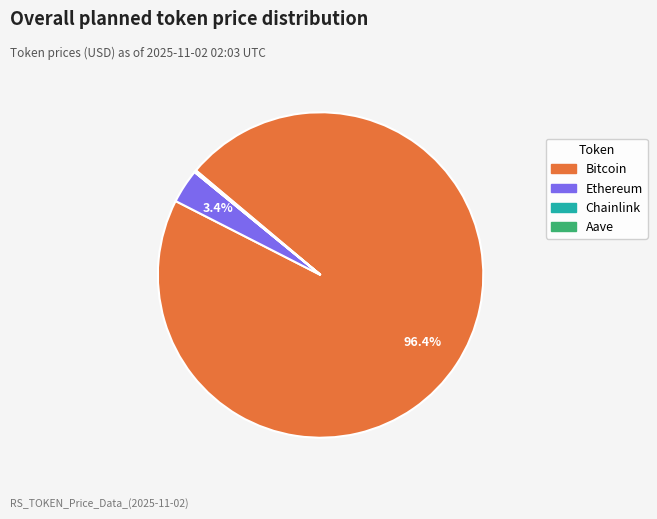

Which slice is the largest?

Bitcoin